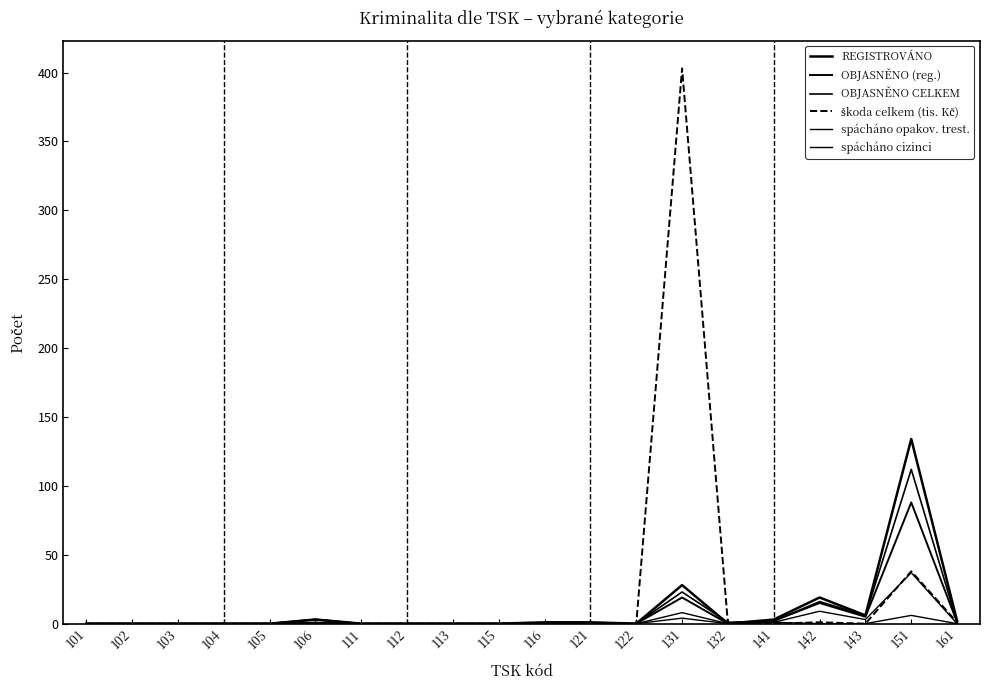

Is this an area chart (filled region under the line)?

No